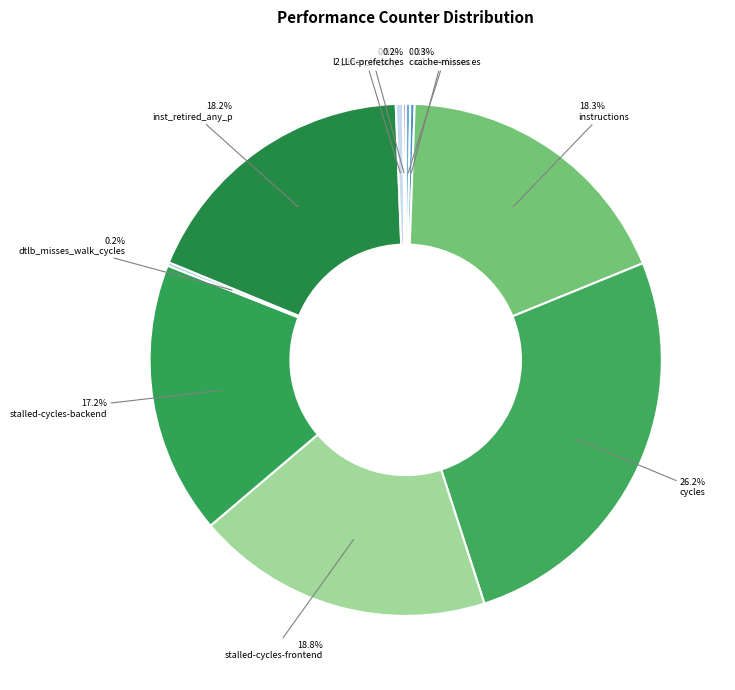

What is the largest slice in the pie chart?

cycles